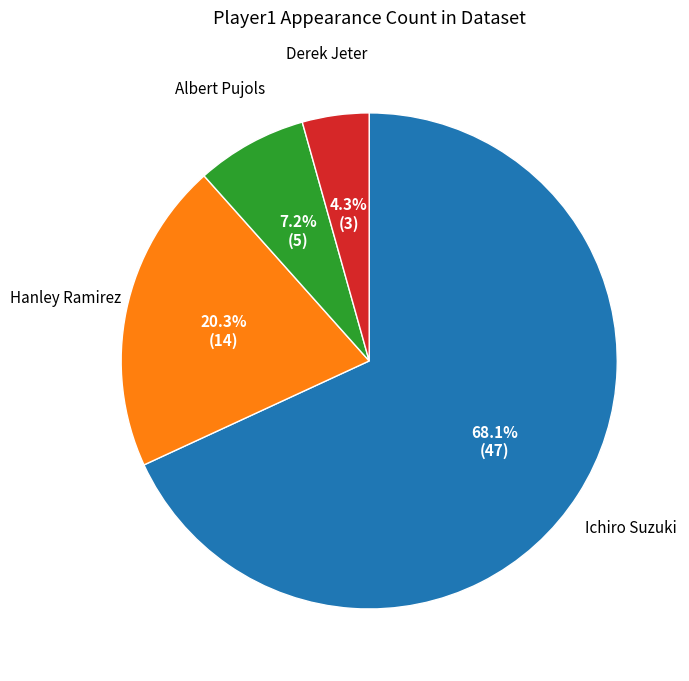

To the nearest percent, what is the average slice percentage?

25%